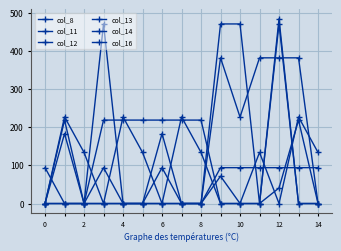

What is the label of the 9th point from the left?

8